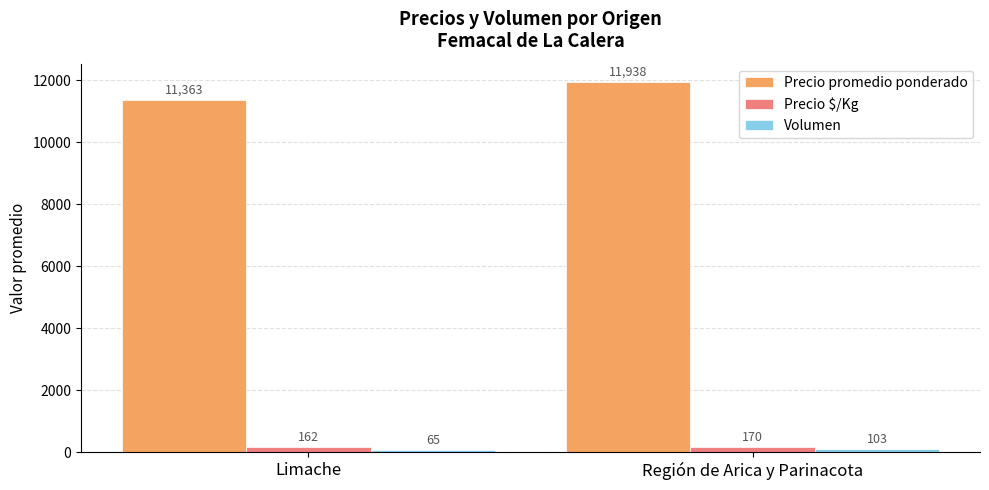

Does the chart contain any negative values?

No